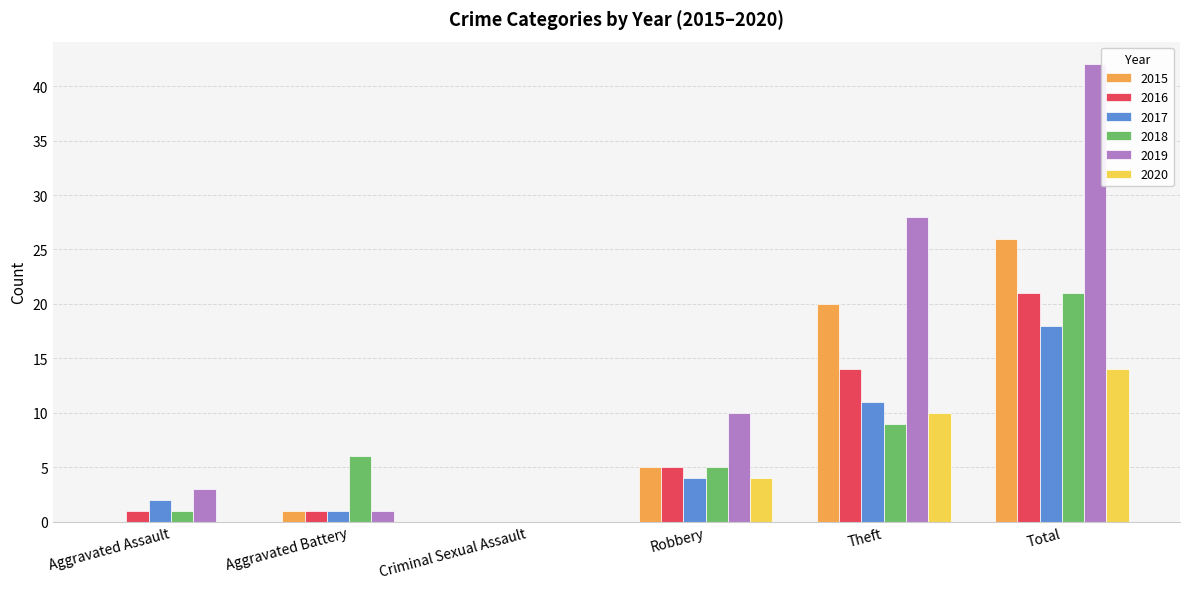

The value of 2019 at Aggravated Assault is 3. True or false?

True